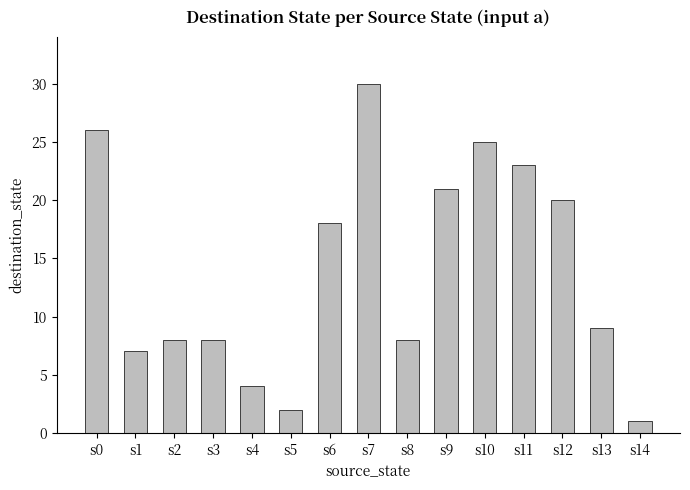

How many bars are there in total?

15